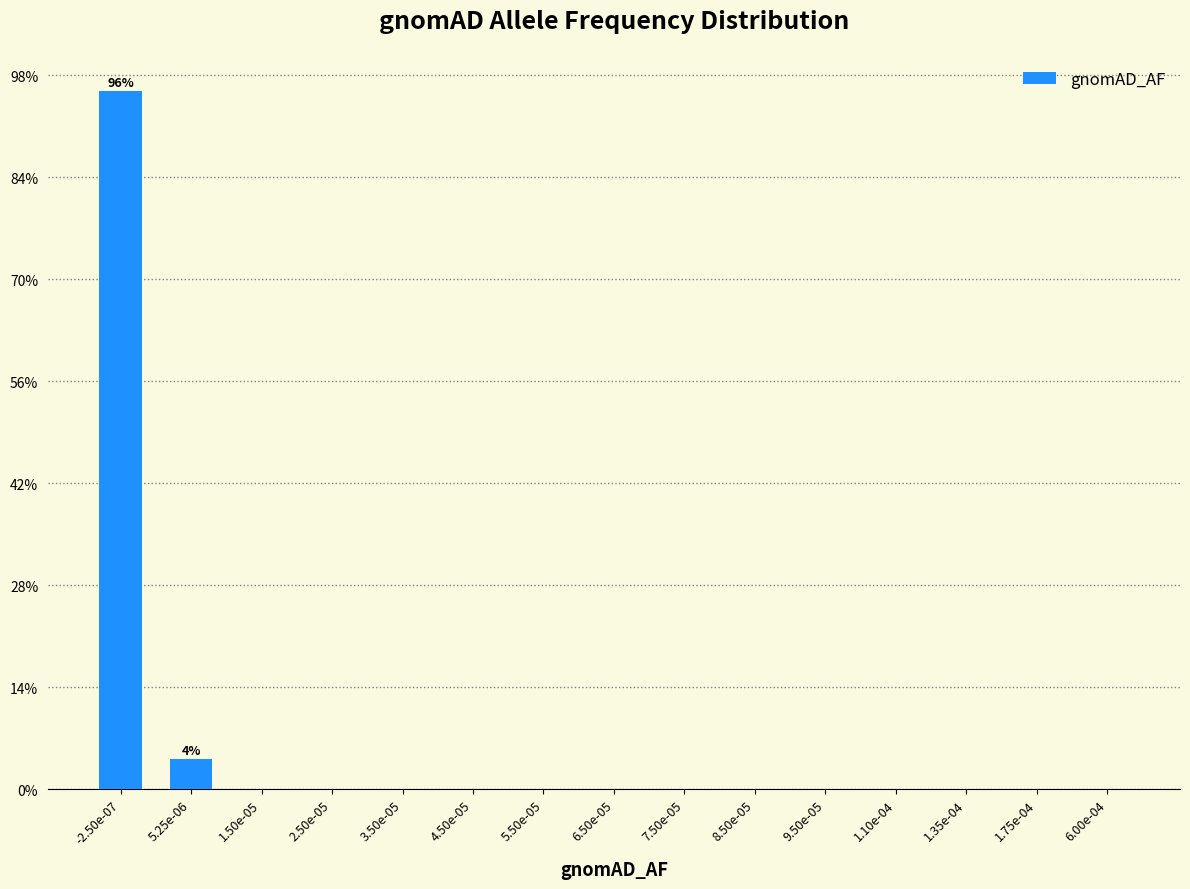

Are the bars horizontal?

No